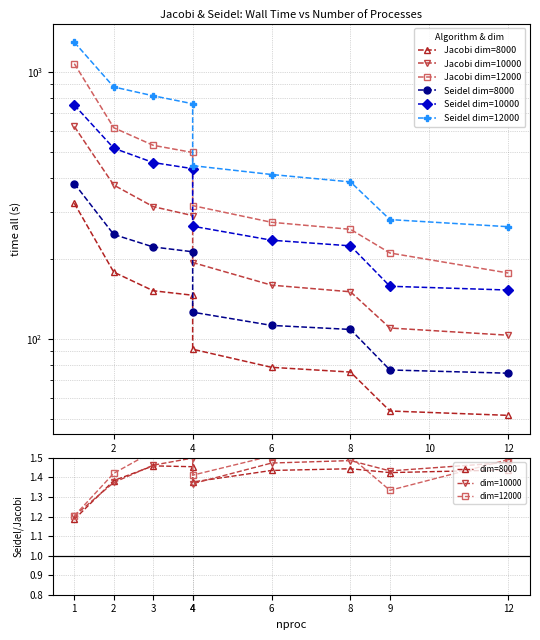

What are all the series names shown in the legend?

Jacobi dim=8000, Jacobi dim=10000, Jacobi dim=12000, Seidel dim=8000, Seidel dim=10000, Seidel dim=12000